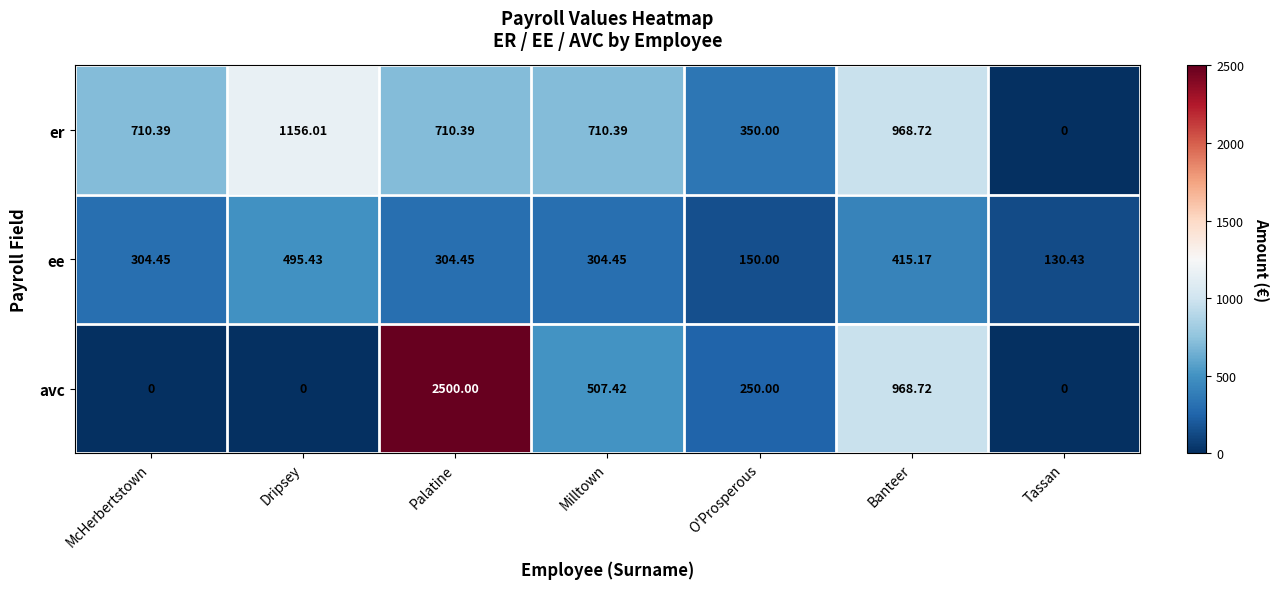

Which category has the highest value in the ee series?

Dripsey